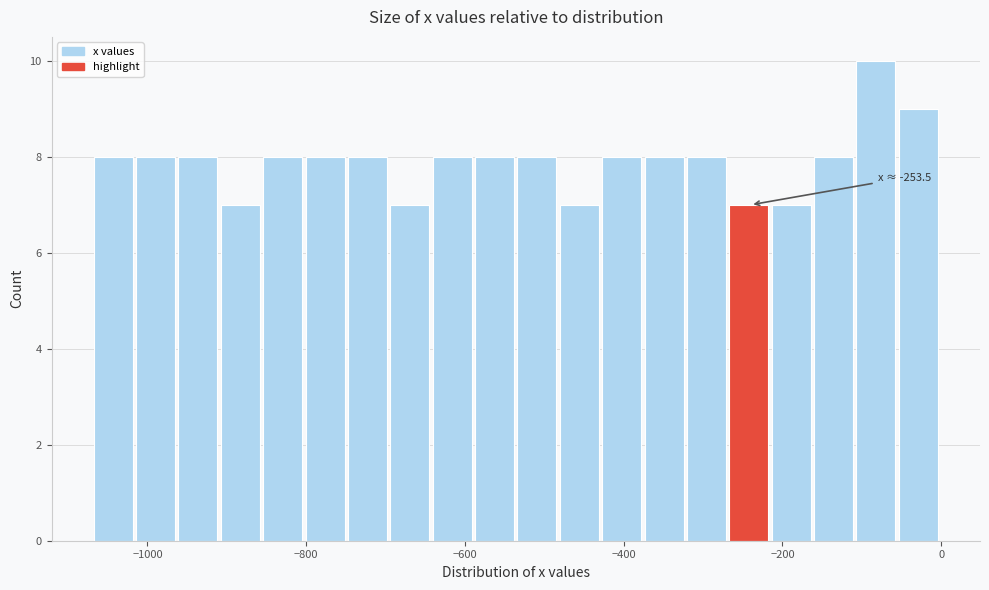

Around what value on the x-axis is the tallest bar? Give the approximate position of its centre, as read against the axis.

-80